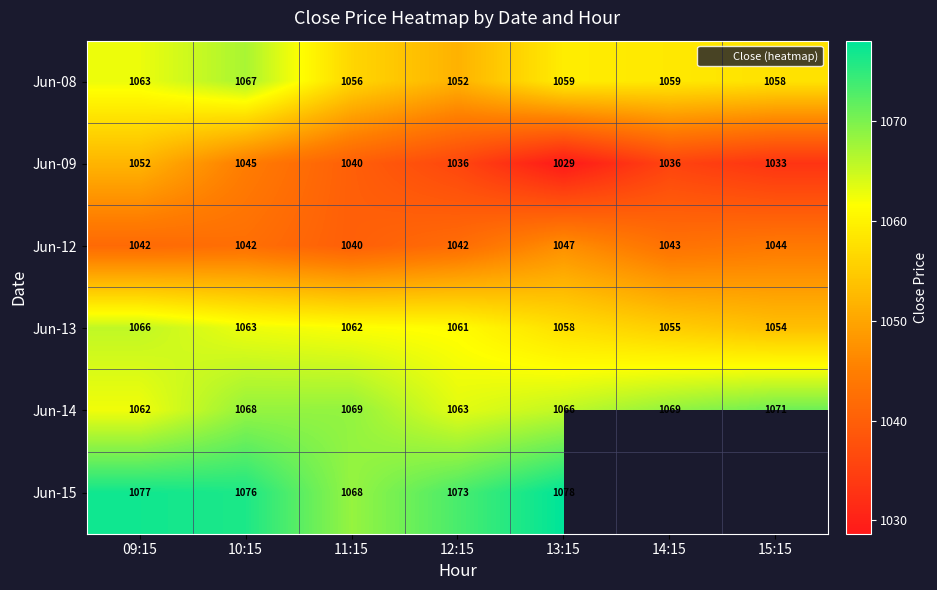

At how many categories does at least one series exceed 1051?

7